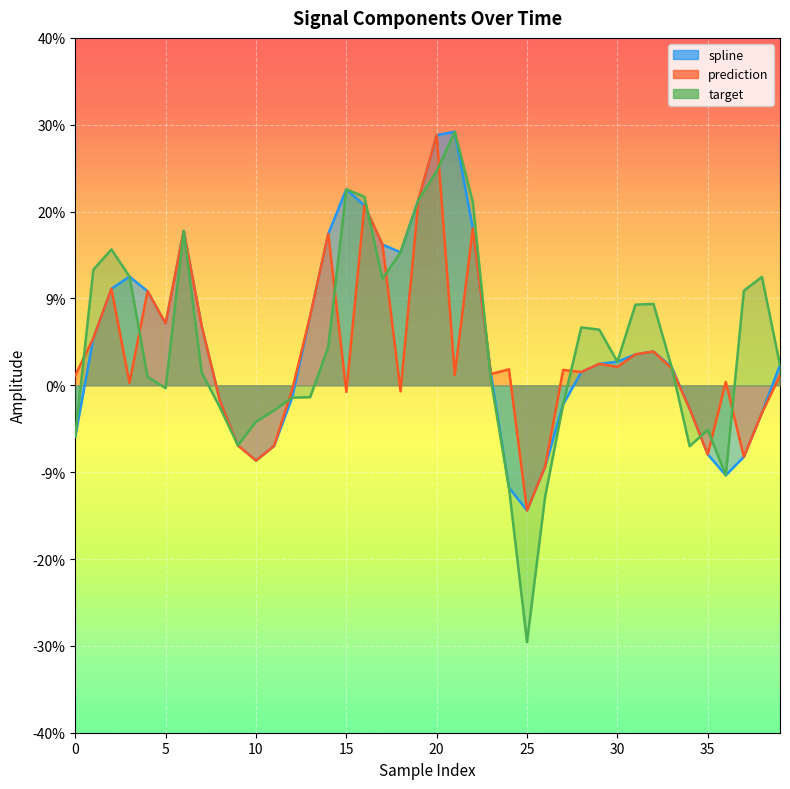

Which series changed the most between 18 and 27?

spline